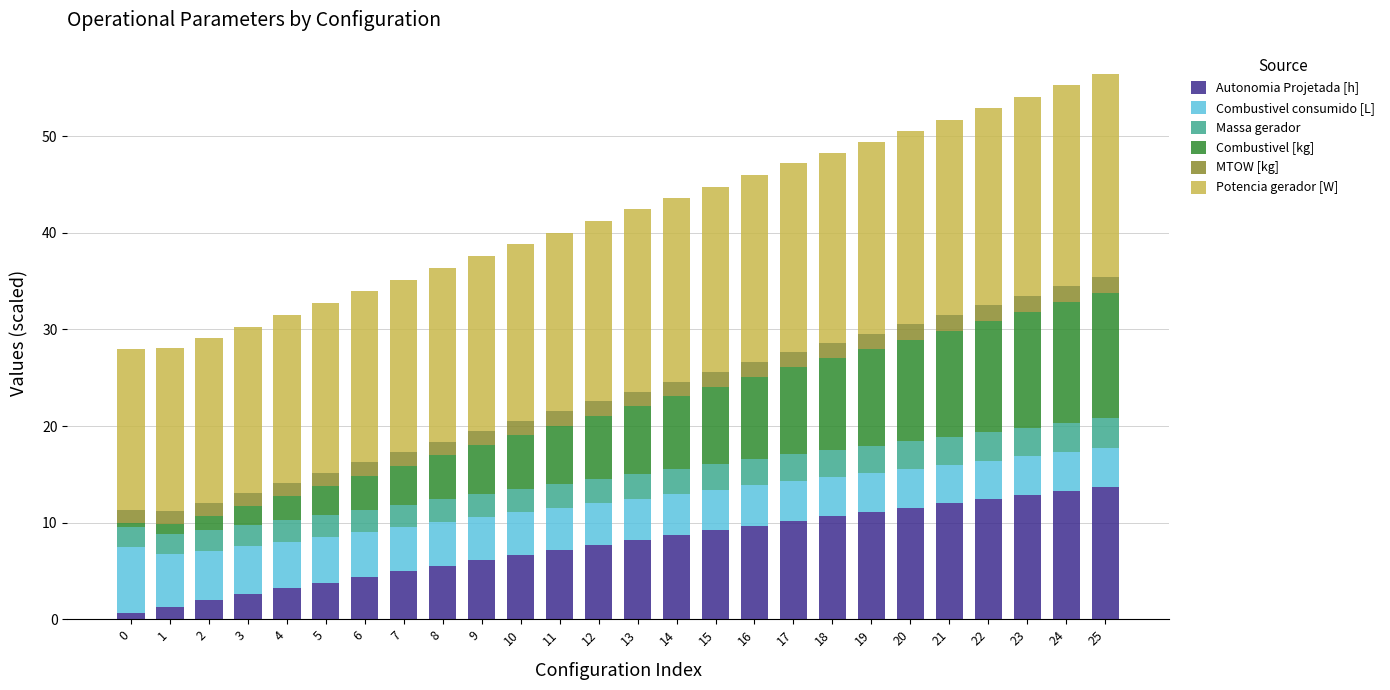

What are all the series names shown in the legend?

Autonomia Projetada [h], Combustivel consumido [L], Massa gerador, Combustivel [kg], MTOW [kg], Potencia gerador [W]